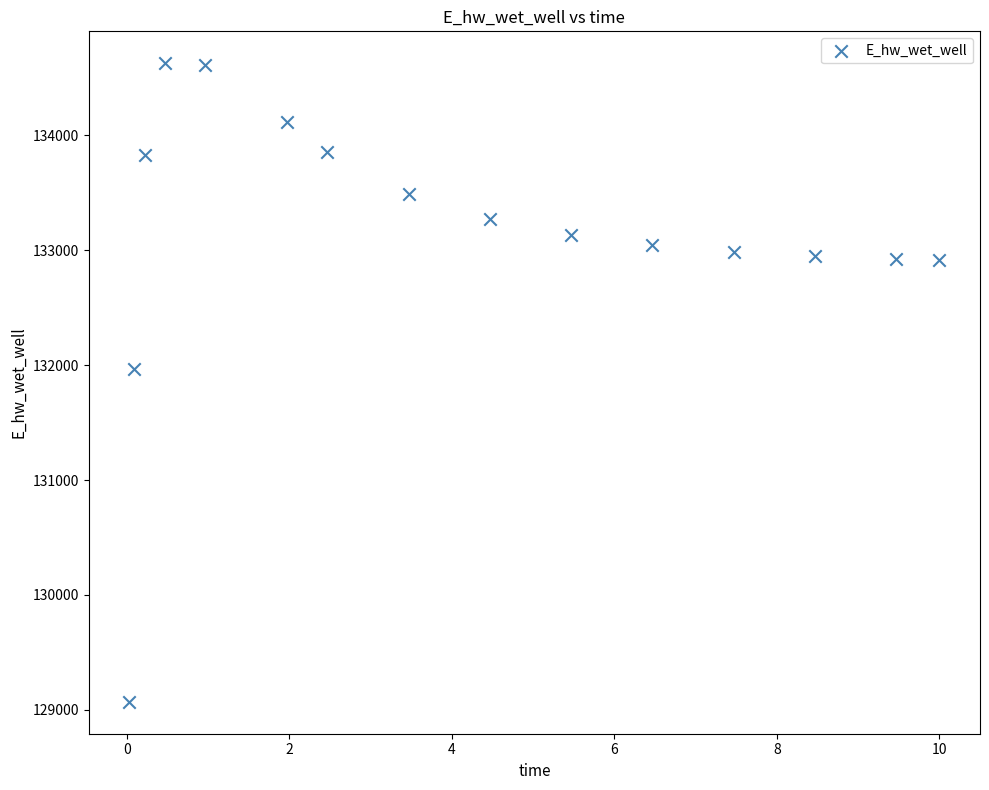

What is the range of Y values (max minus min)?

5557.8